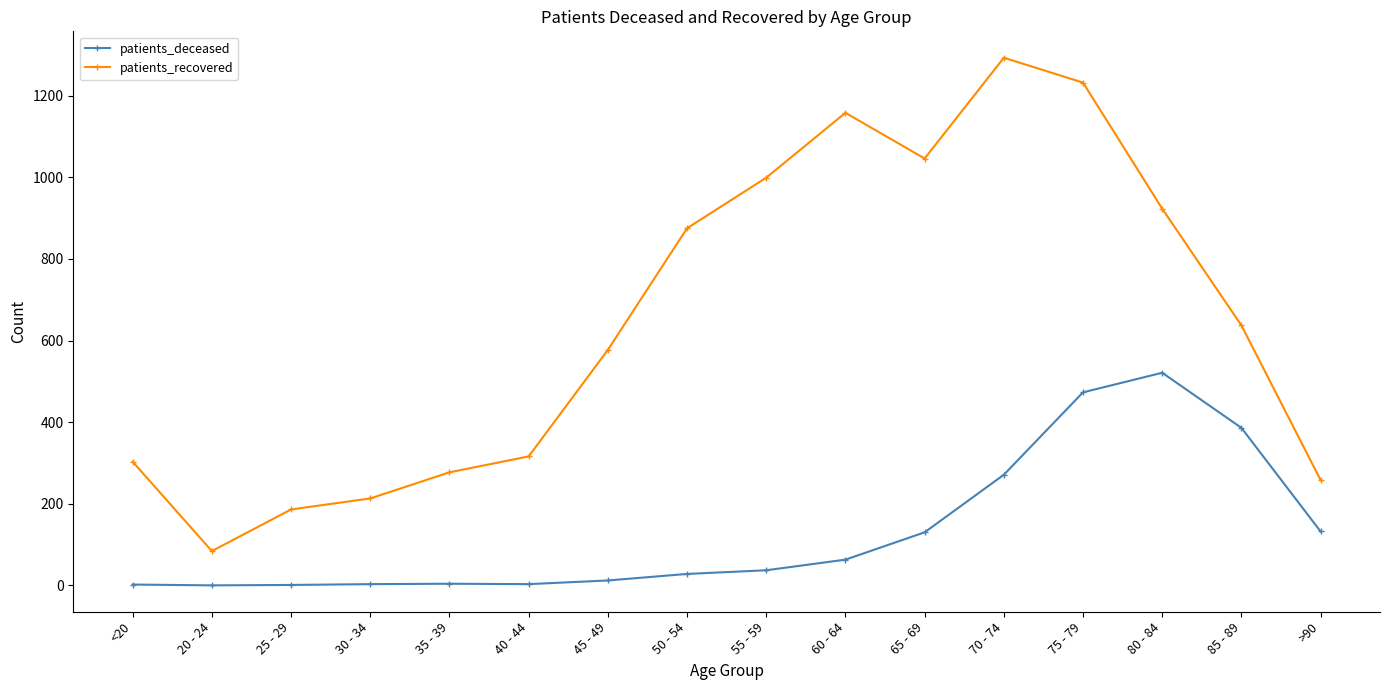

Rank the series by their maximum value, from lowest to highest.

patients_deceased, patients_recovered